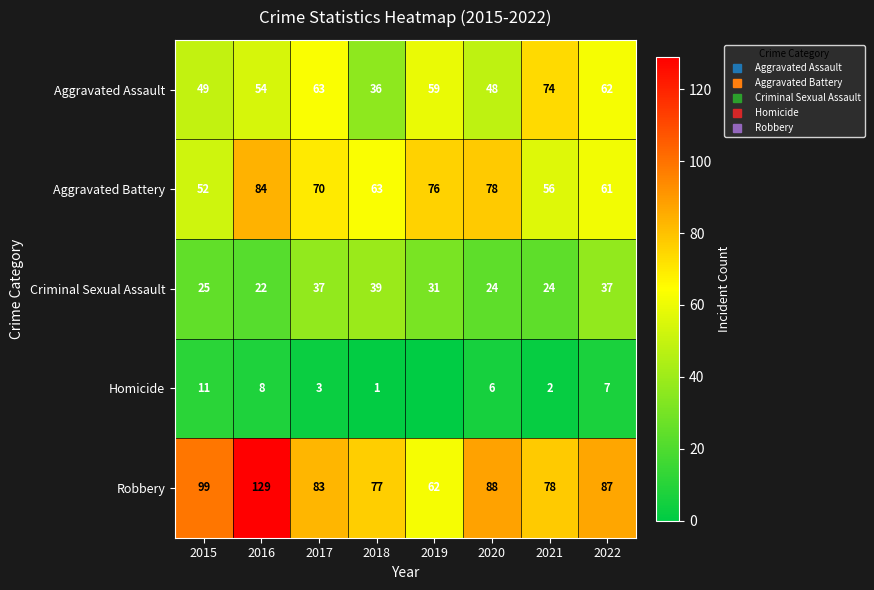

At how many categories does at least one series exceed 85?

4